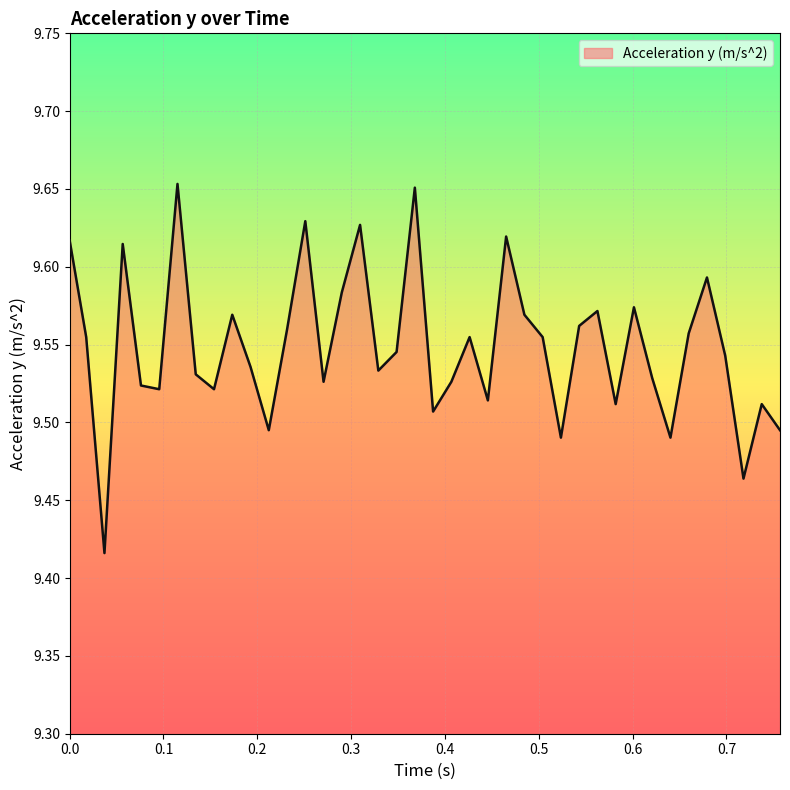

Reading right to left, list all the values displayed in this chart.

9.5	9.5	9.5	9.5	9.6	9.6	9.5	9.5	9.6	9.5	9.6	9.6	9.5	9.6	9.6	9.6	9.5	9.6	9.5	9.5	9.7	9.5	9.5	9.6	9.6	9.5	9.6	9.6	9.5	9.5	9.6	9.5	9.5	9.7	9.5	9.5	9.6	9.4	9.6	9.6